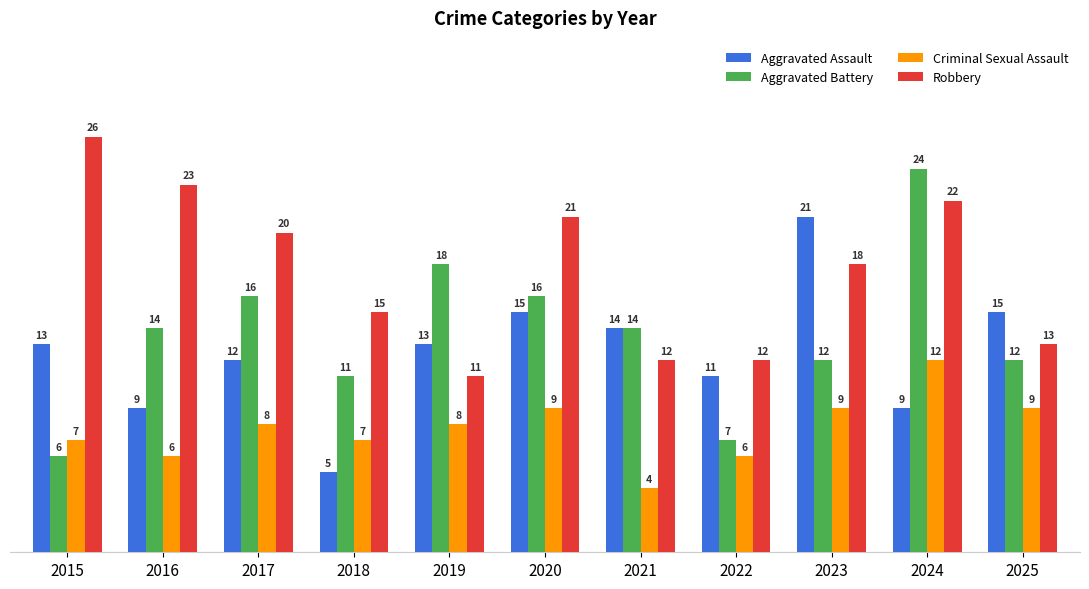

How many distinct data groups are displayed?

4